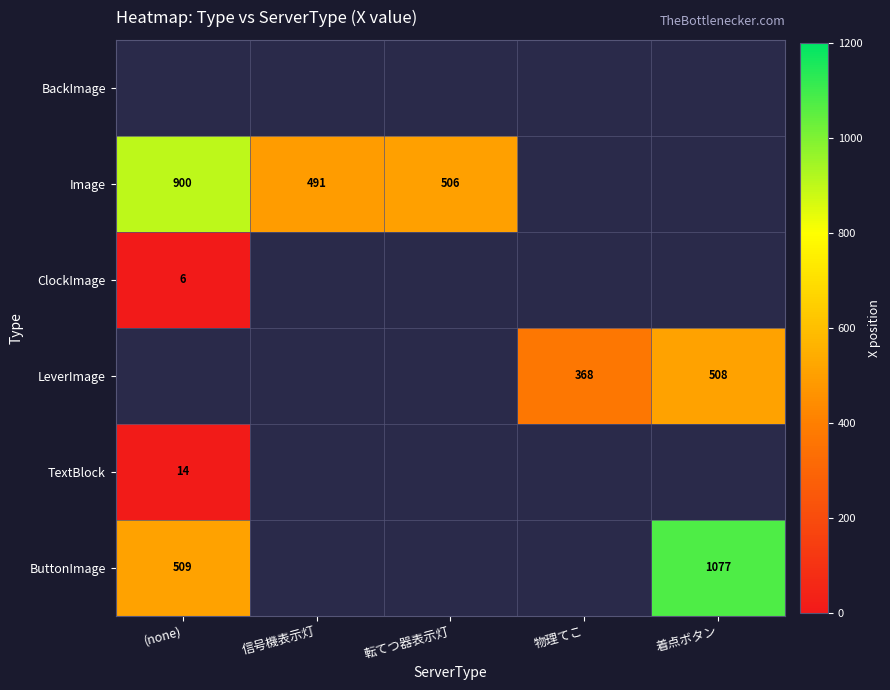

The value of ButtonImage at (none) is 509. True or false?

True